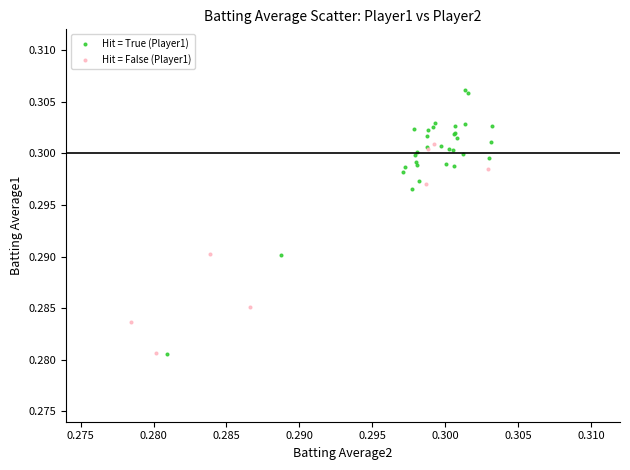

Which series has the largest Y range (max minus min)?

Hit = True (Player1)